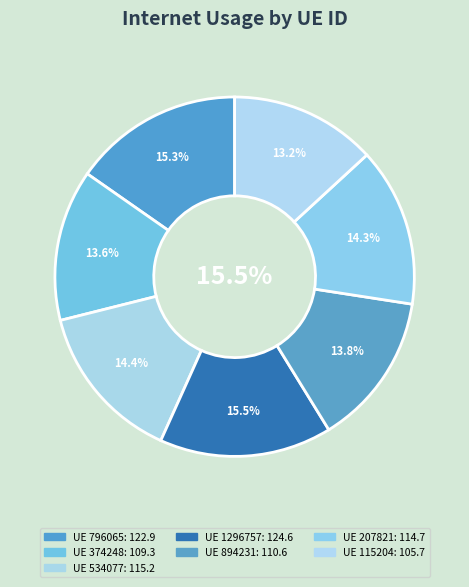

Which has a higher value, 207821 or 894231?

207821